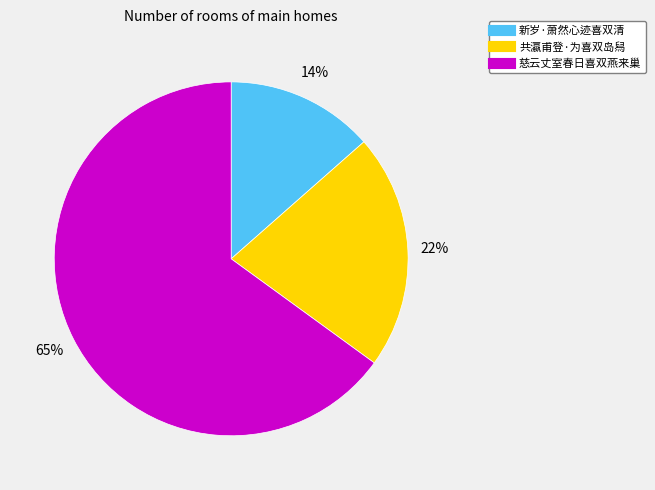

How many segments does this pie chart have?

3